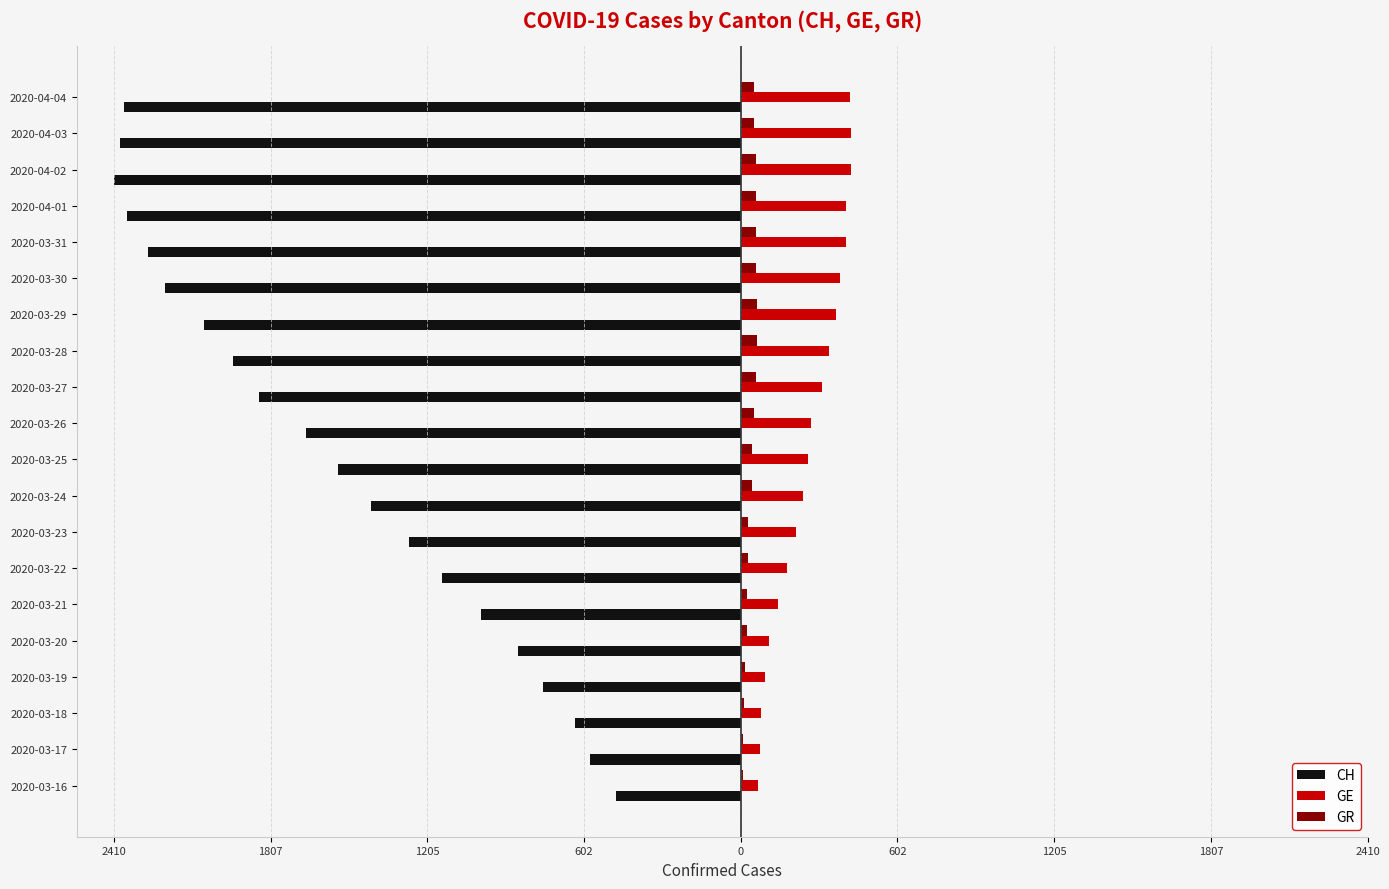

What are all the series names shown in the legend?

CH, GE, GR